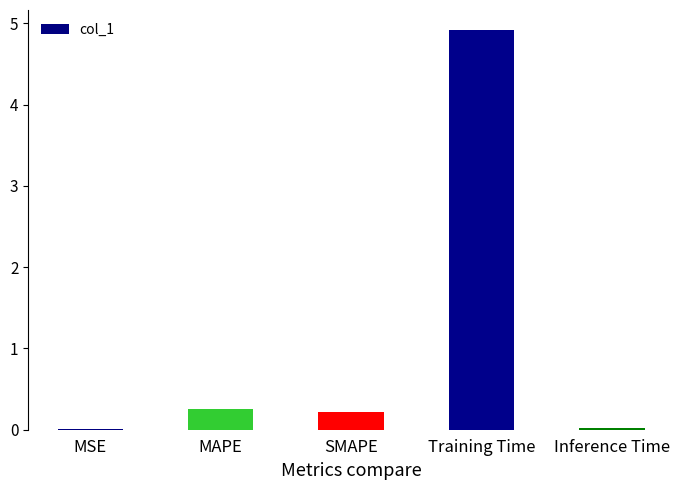

What is the maximum value shown in the chart?

4.9